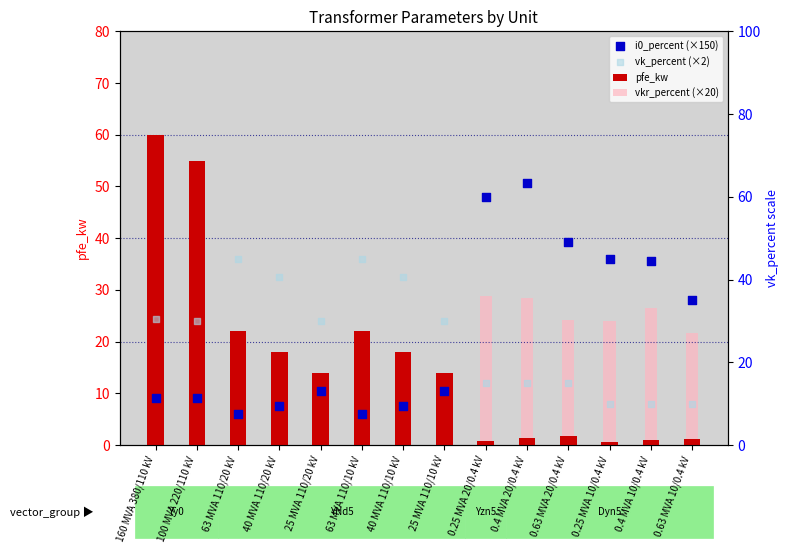

Which series has the largest total across all categories?

i0_percent (×150)